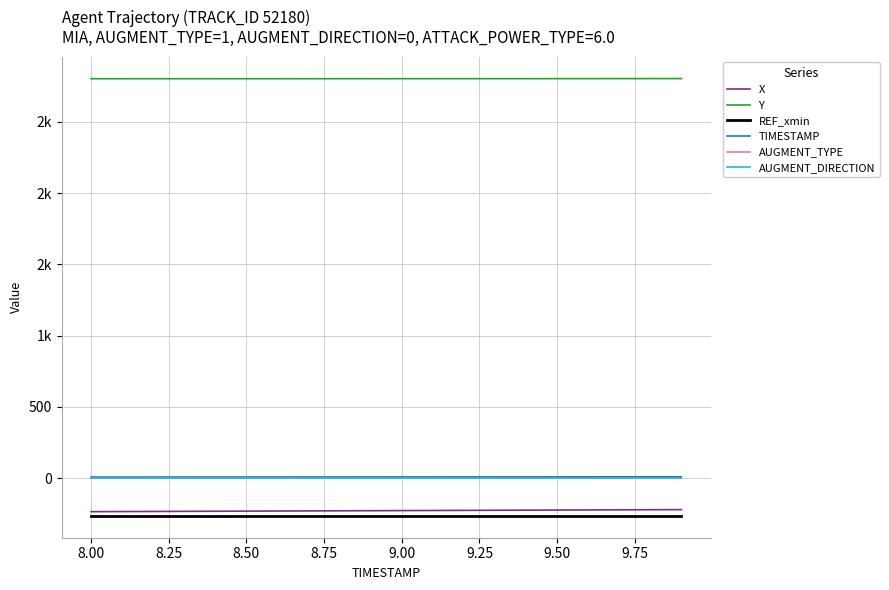

Does the chart display data point markers on the line(s)?

No